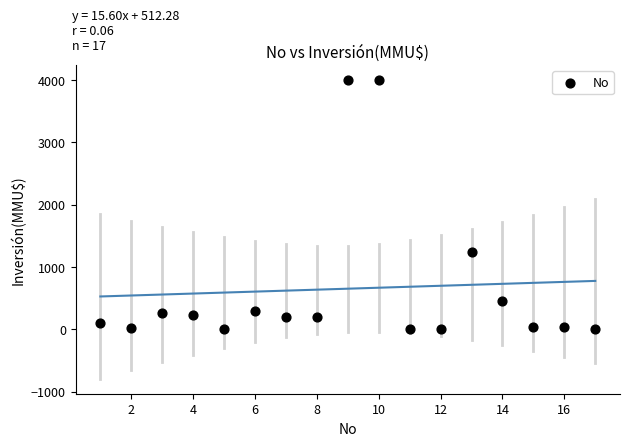

What Y value in the scatter plot is closest to 2000?

1240